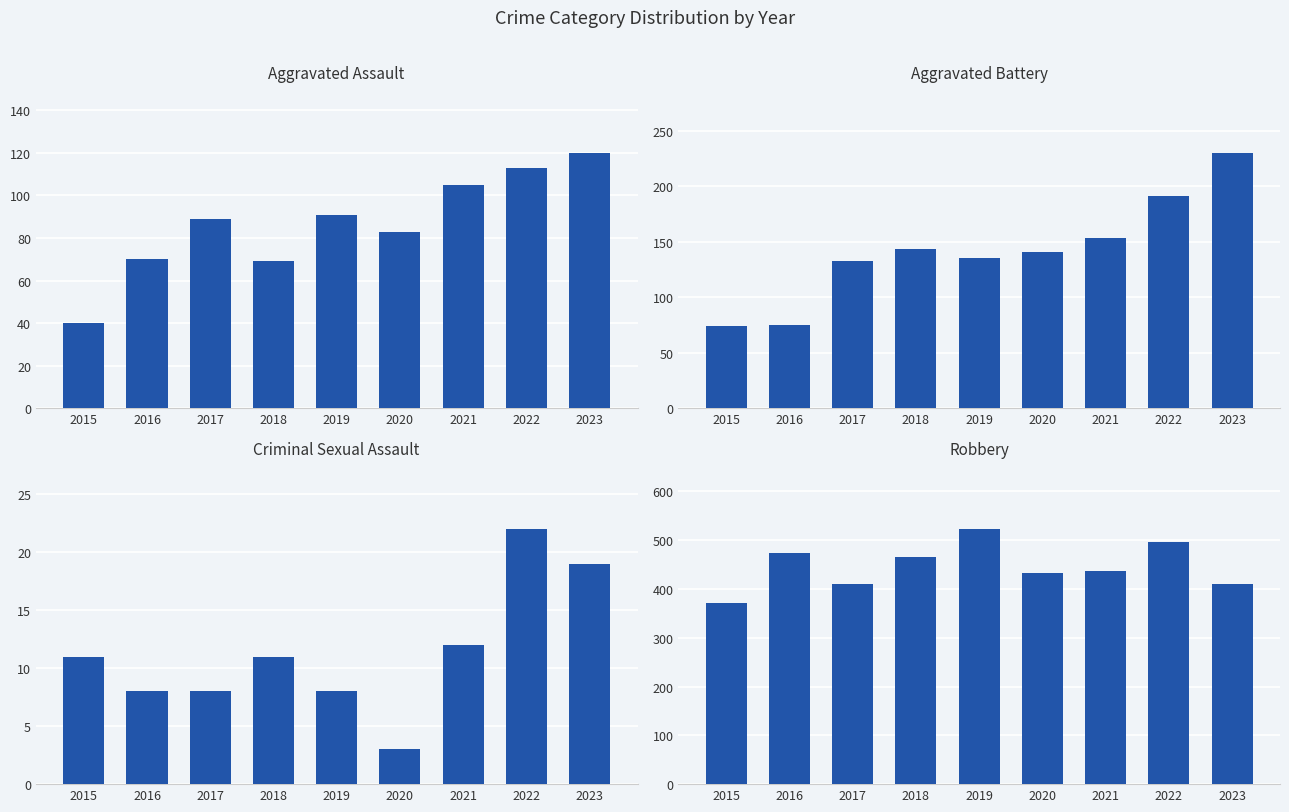

How many data points in Robbery are less than 437?

4